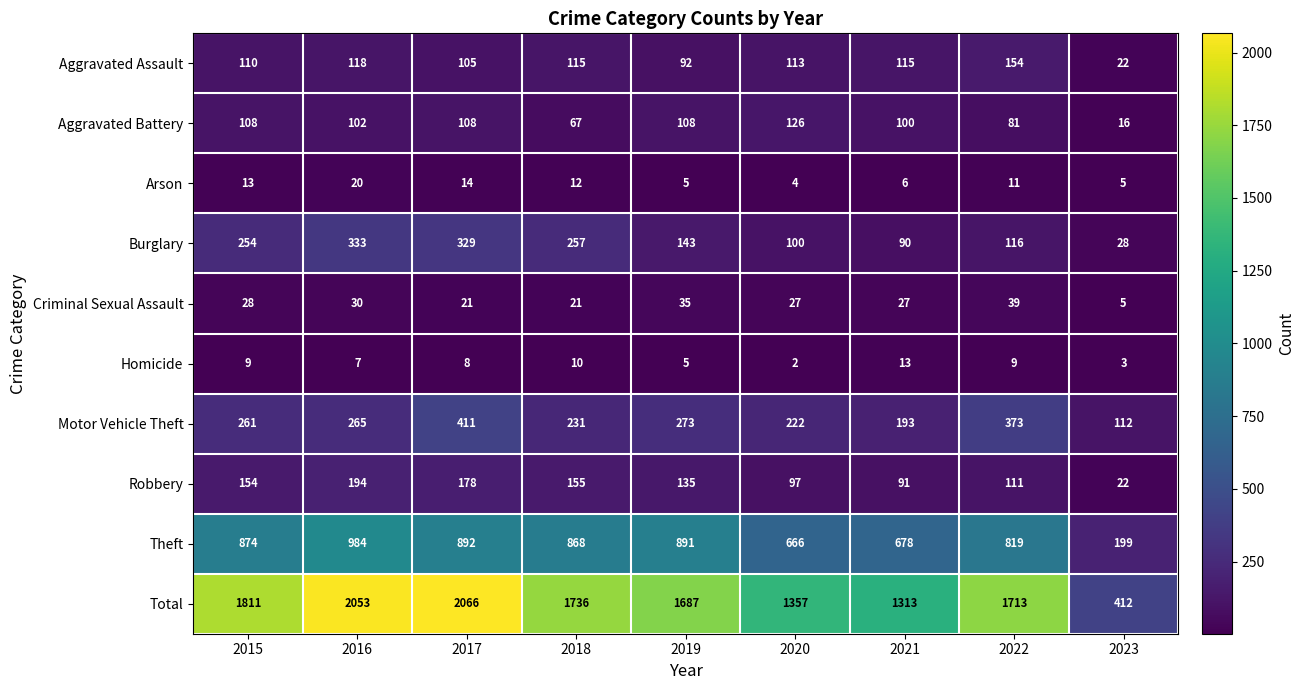

What is the difference between the Theft values at 2022 and 2020?

153